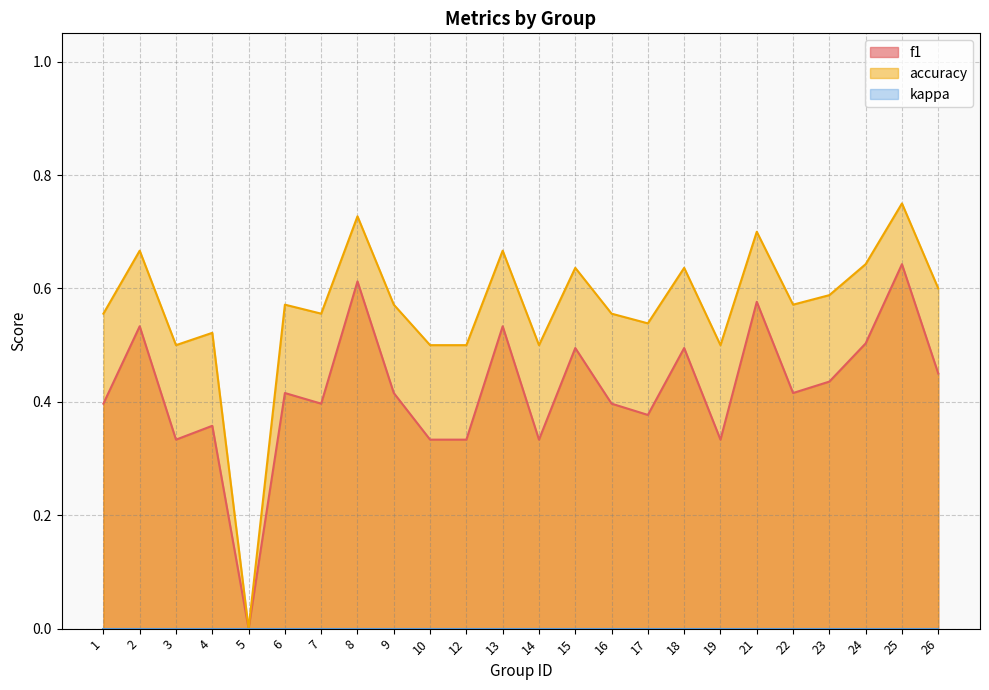

How many lines are shown in the chart?

3